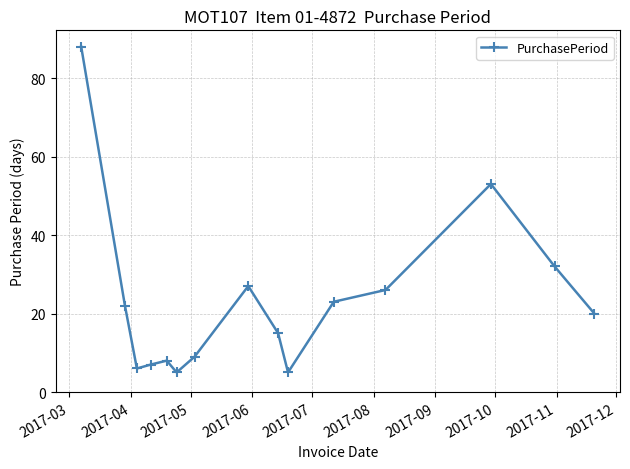

How many points are higher than both their immediate neighbors (excluding endpoints)?

3